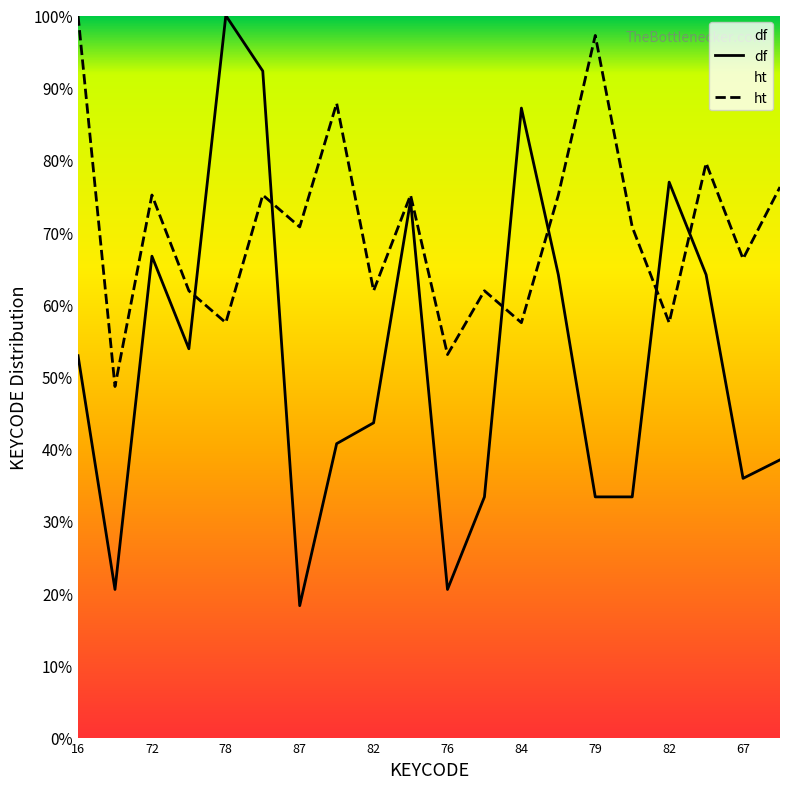

At 82, list the series in order from largest to smallest.

ht, df